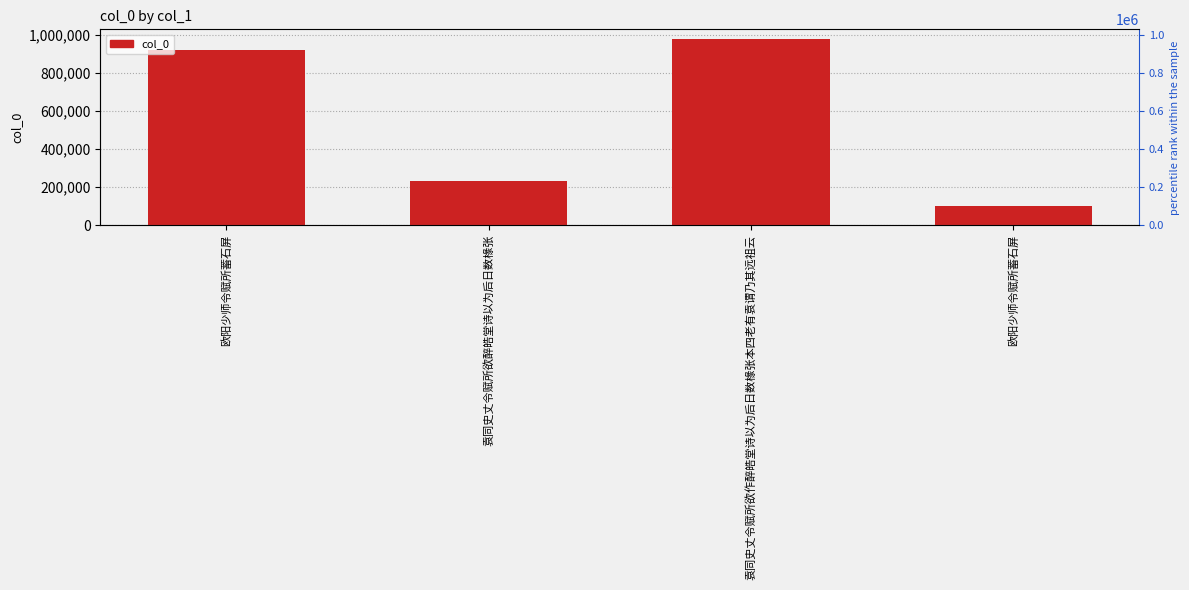

What is the difference between the maximum and second lowest values?

744889